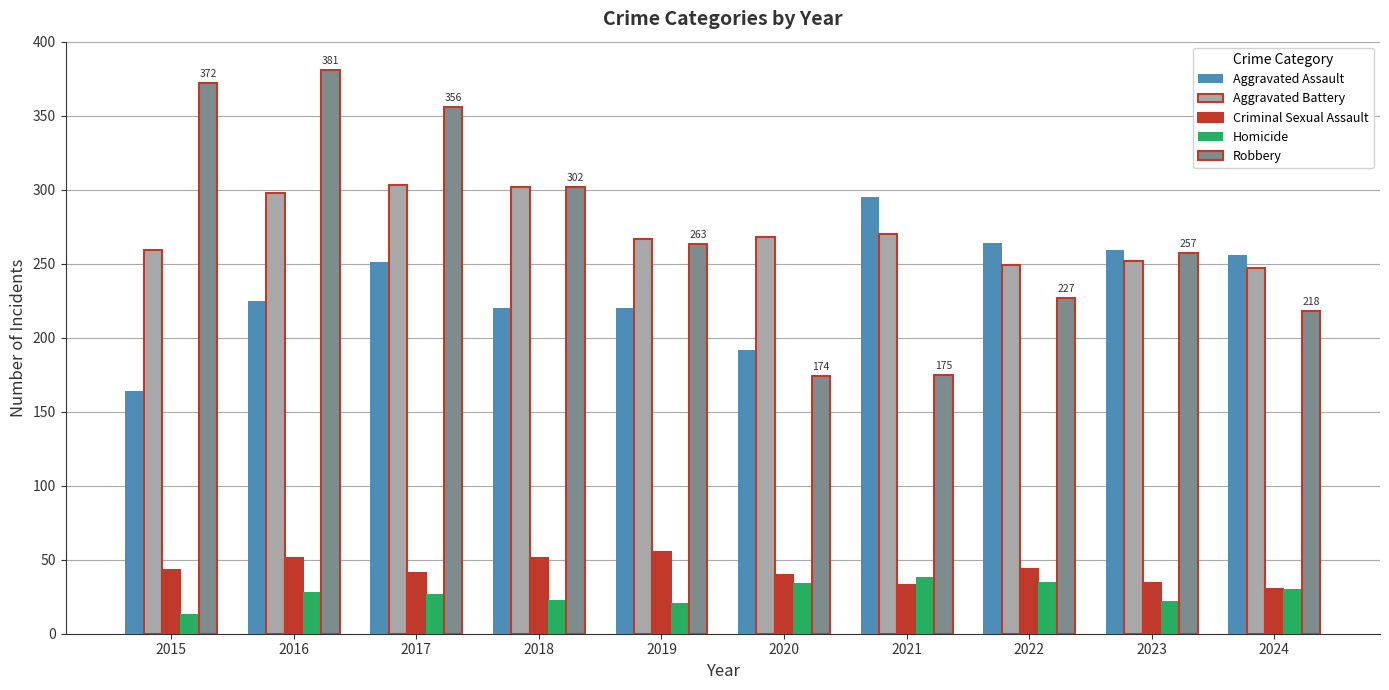

Rank the series by their maximum value, from highest to lowest.

Robbery, Aggravated Battery, Aggravated Assault, Criminal Sexual Assault, Homicide